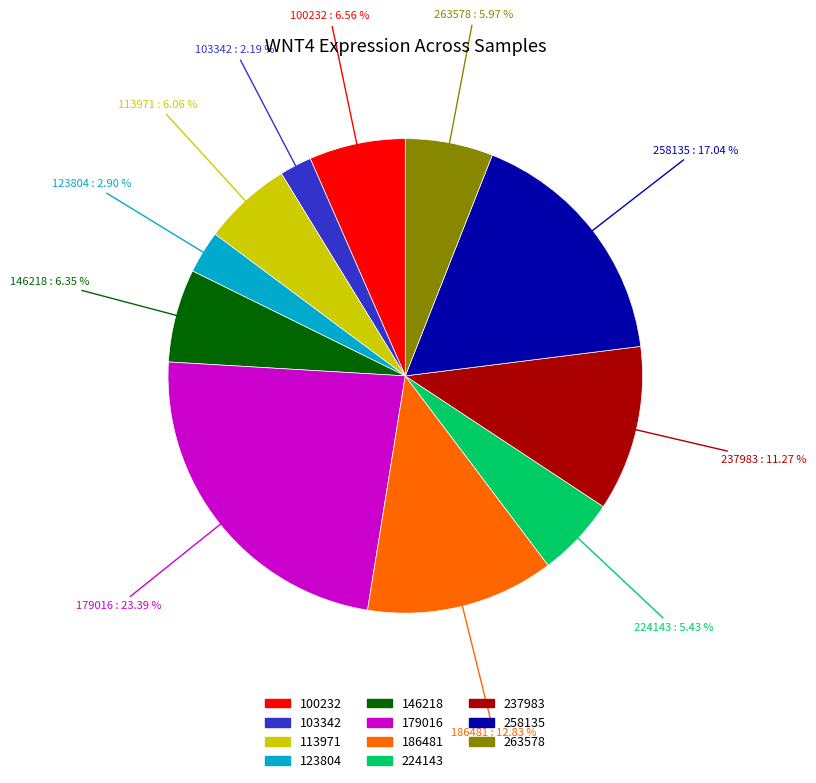

What percentage is the 103342 slice, to the nearest percent?

2%